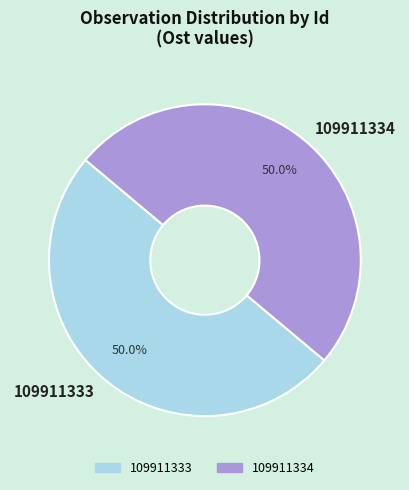

What is the ratio of the value at 109911334 to the value at 109911333?

1.0